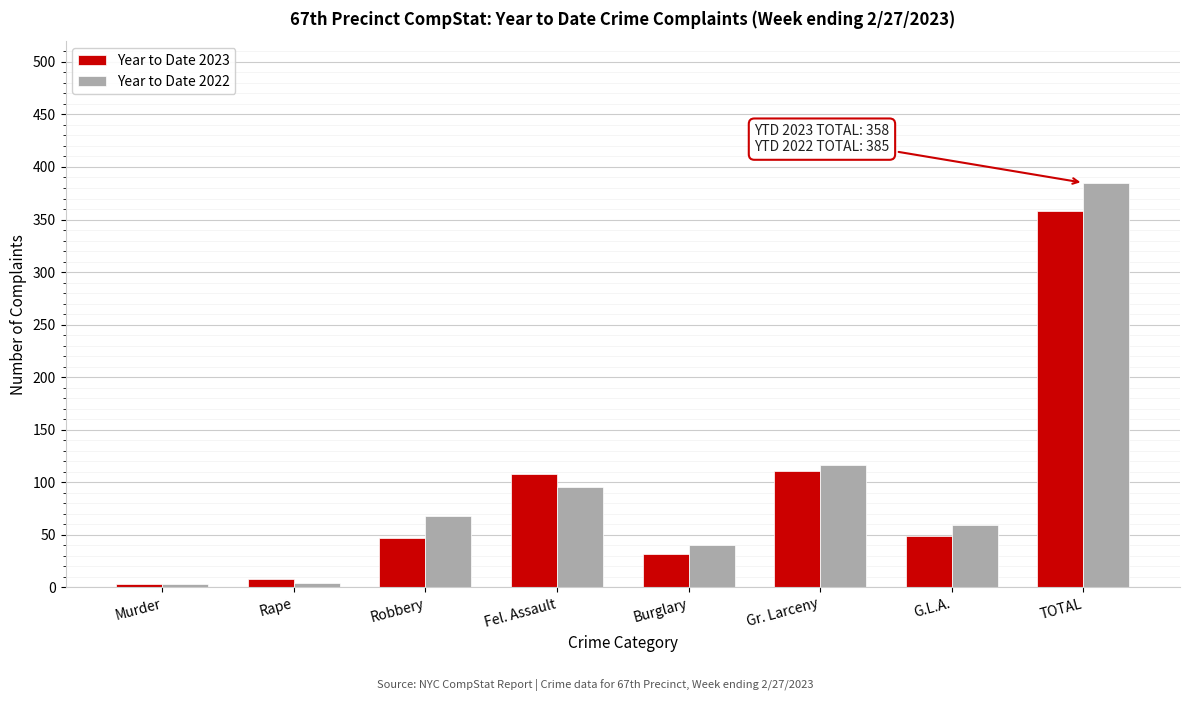

What is the maximum value shown in the chart?

385